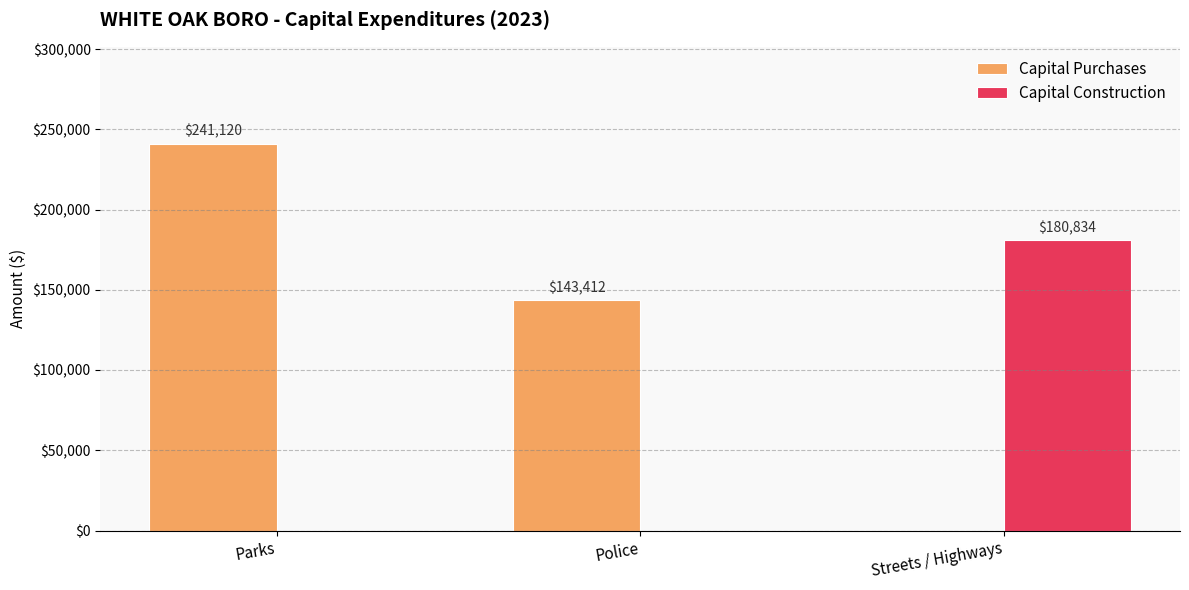

Reading right to left, transcribe all the data shown in this chart.

Capital Purchases: 0	143412	241120
Capital Construction: 180834	0	0